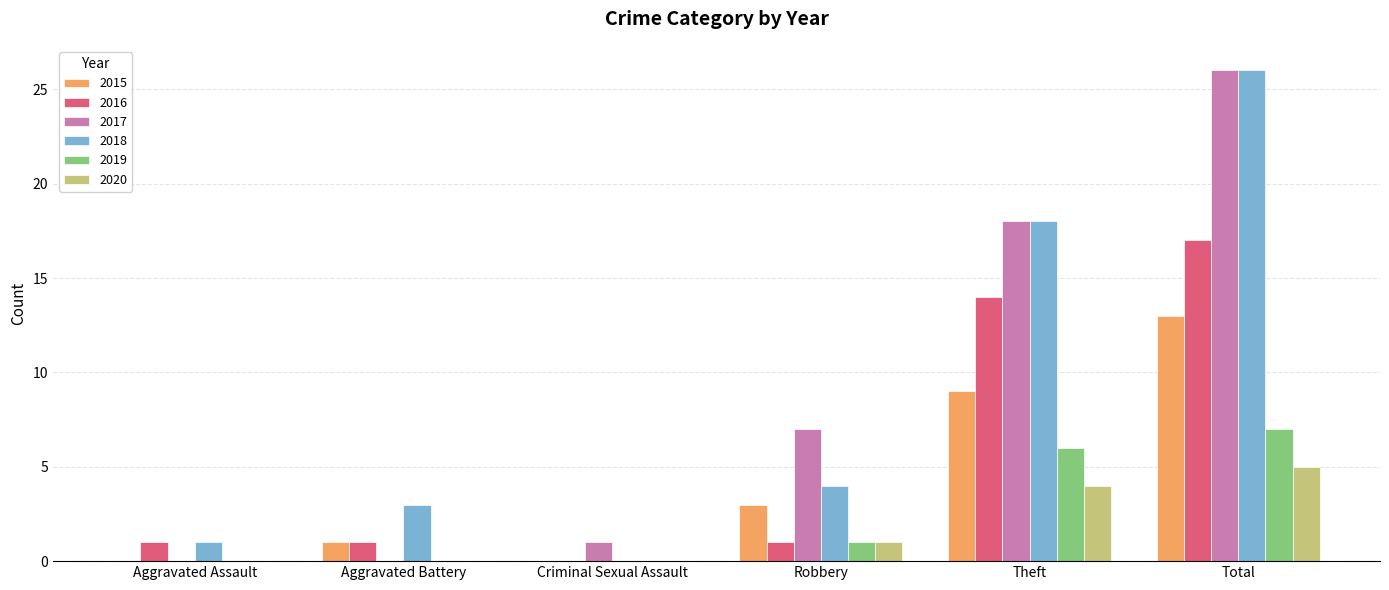

Which series changed the most between Robbery and Theft?

2018